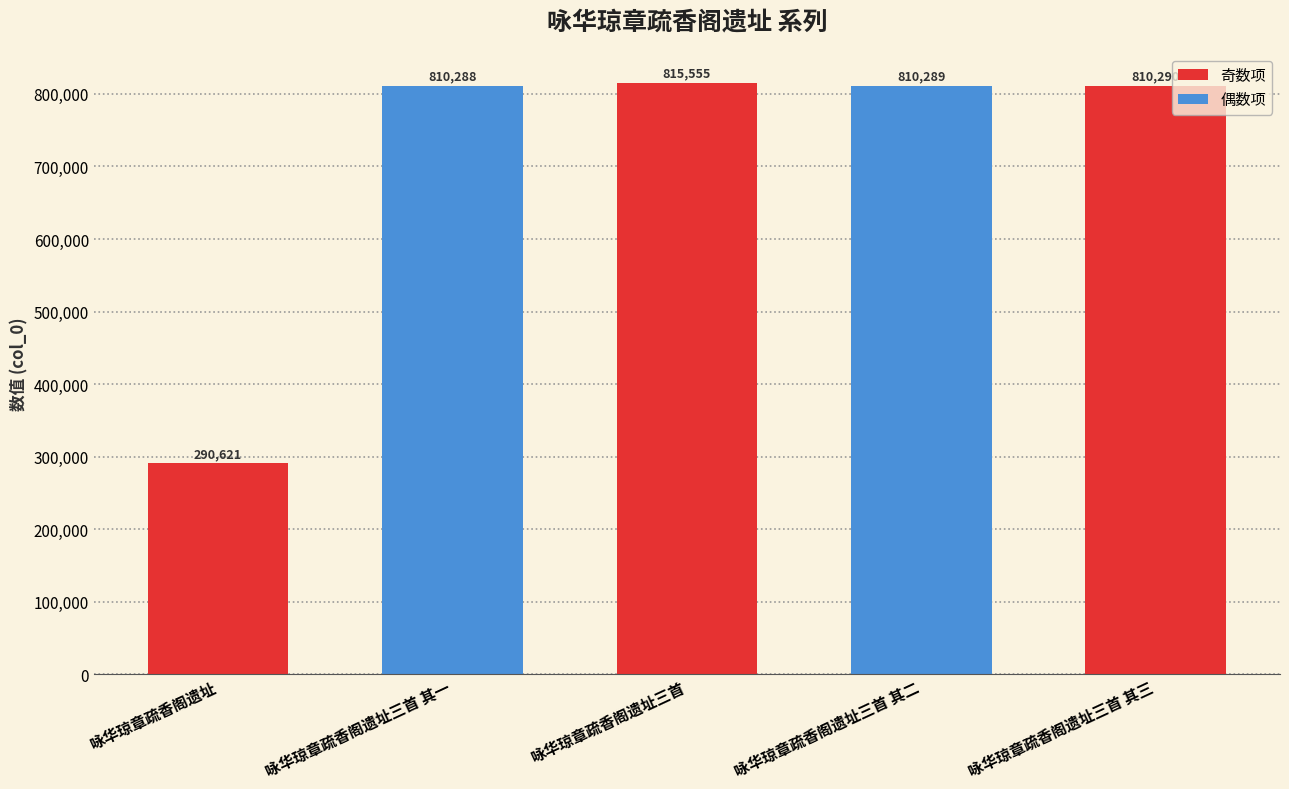

Does the chart contain any negative values?

No